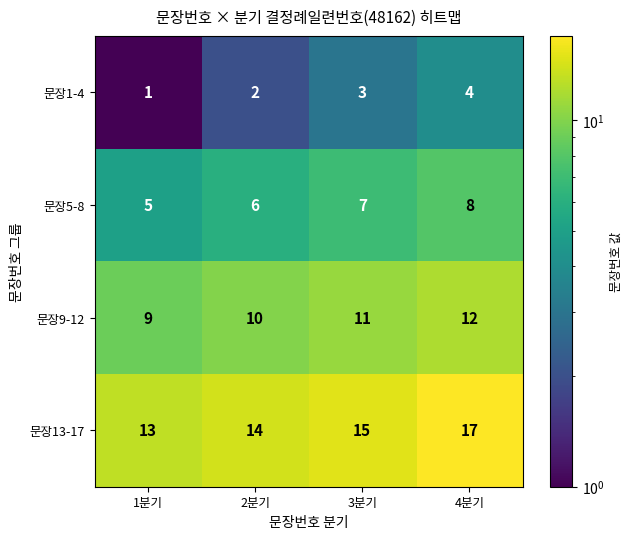

Which series has the largest total across all categories?

문장13-17